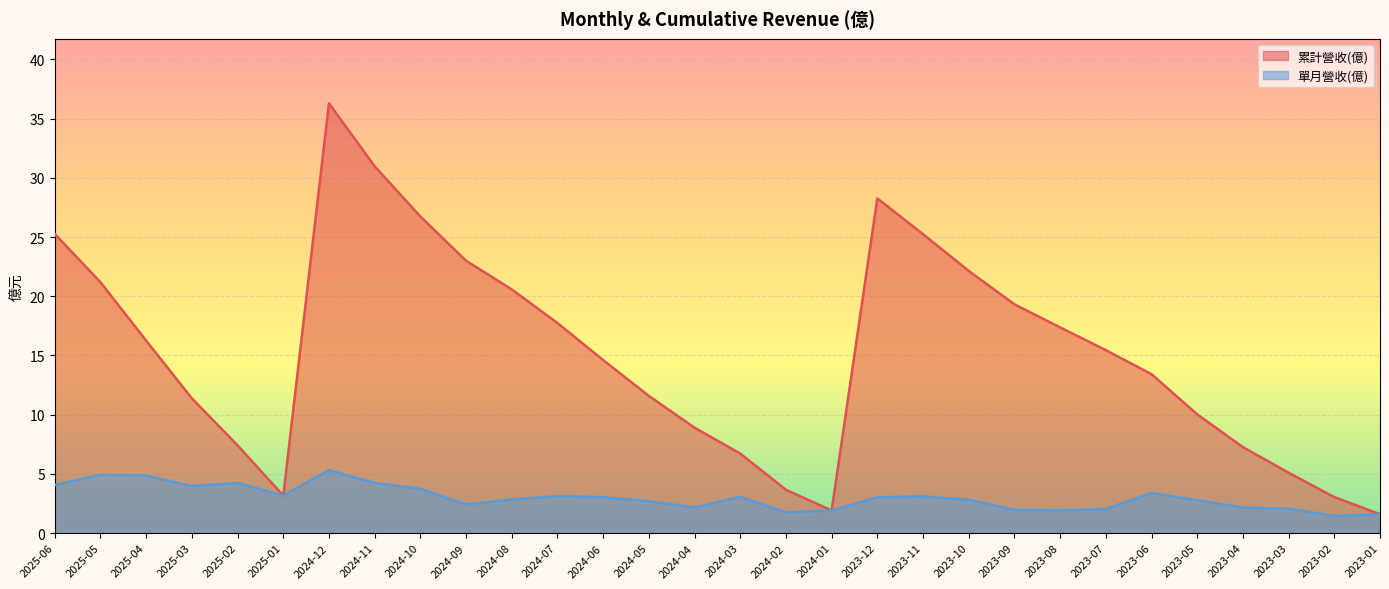

Where is the first local maximum for 單月營收(億)?

2025-05